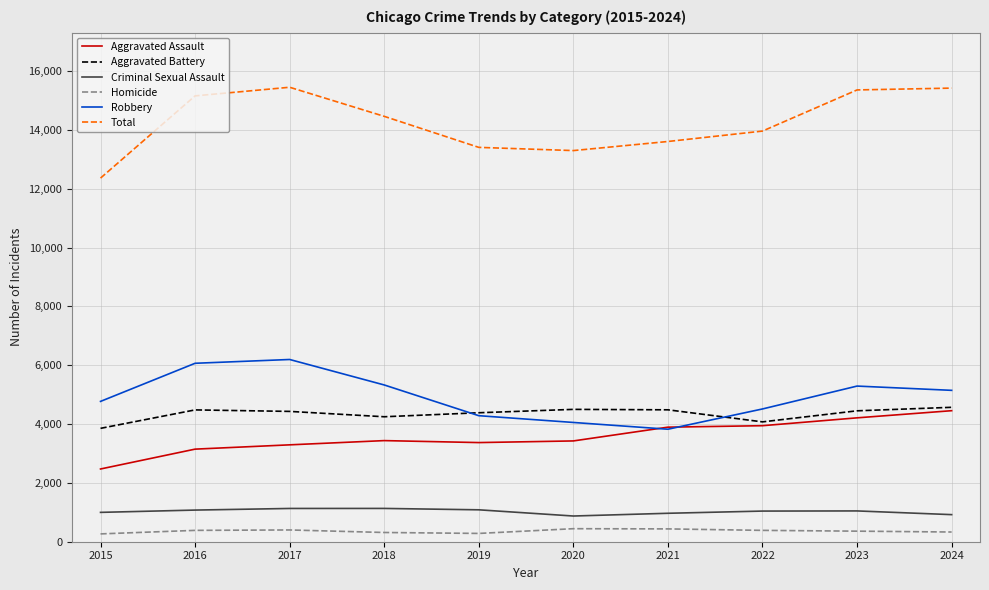

What are all the series names shown in the legend?

Aggravated Assault, Aggravated Battery, Criminal Sexual Assault, Homicide, Robbery, Total